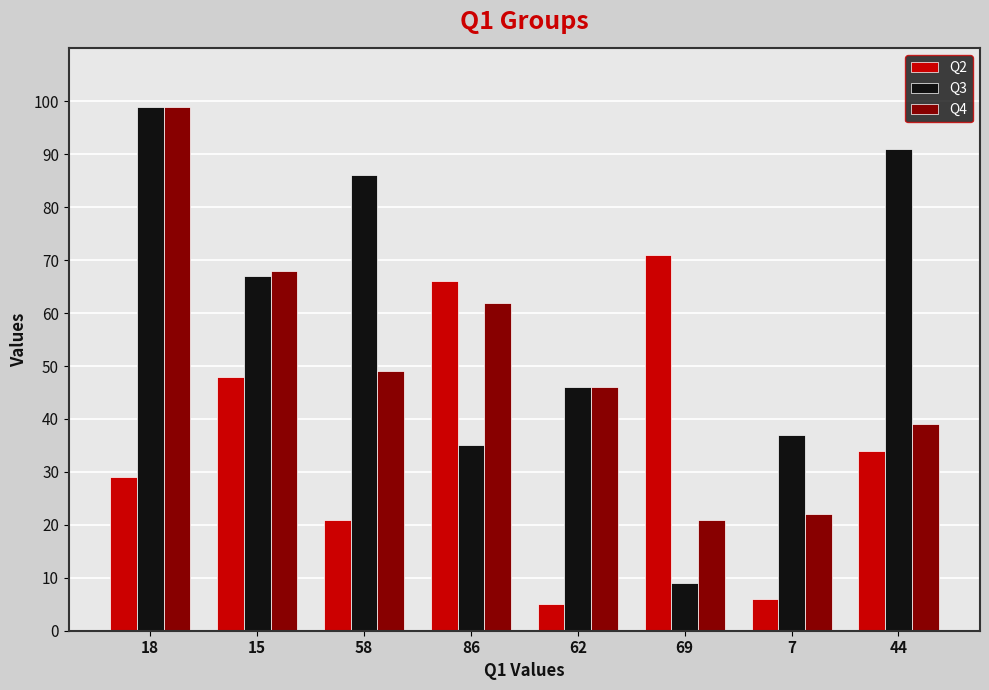

List the labels in order of Q4 value, smallest first.

69, 7, 44, 62, 58, 86, 15, 18